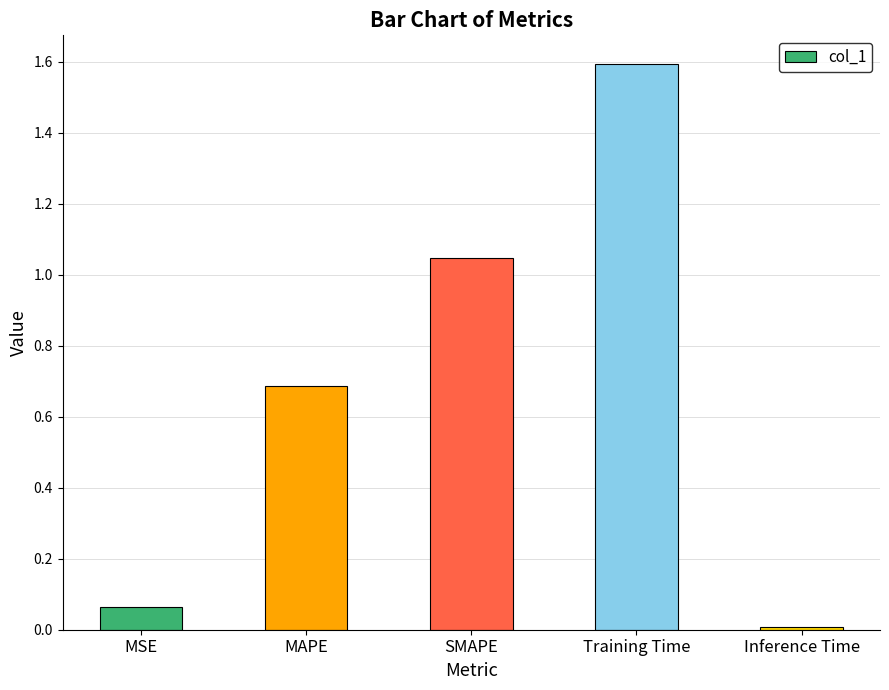

What is the sum of all values?

3.4